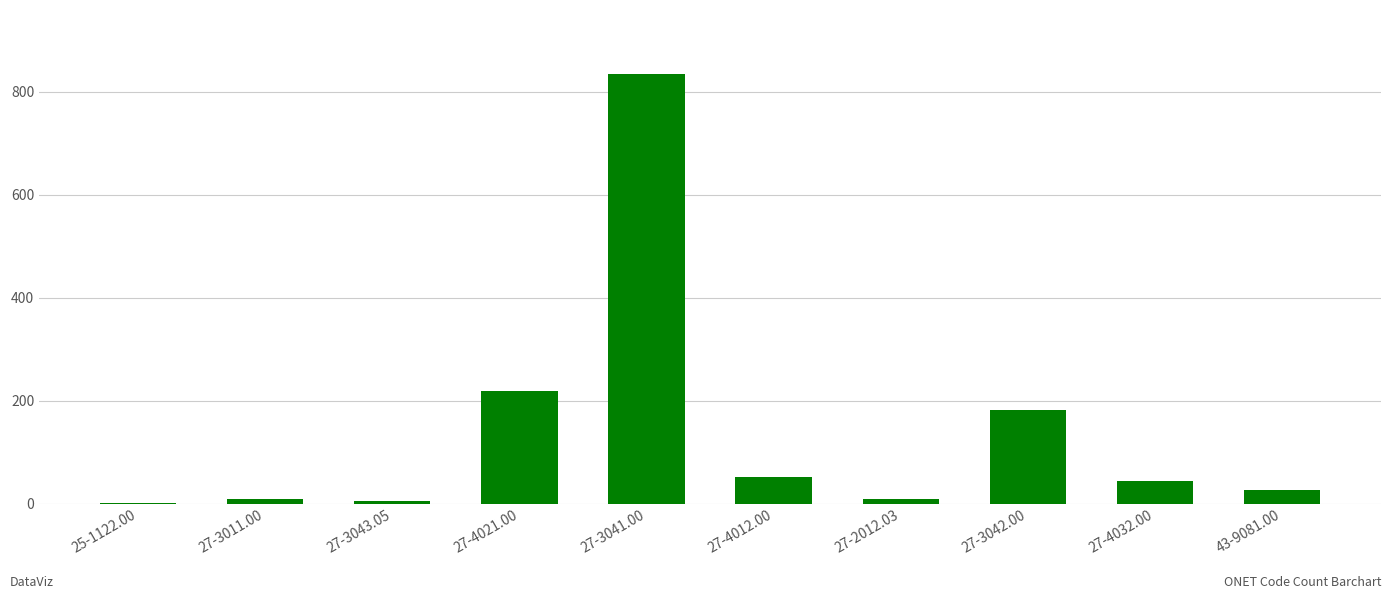

What is the sum of the values at 27-3011.00 and 25-1122.00?

10